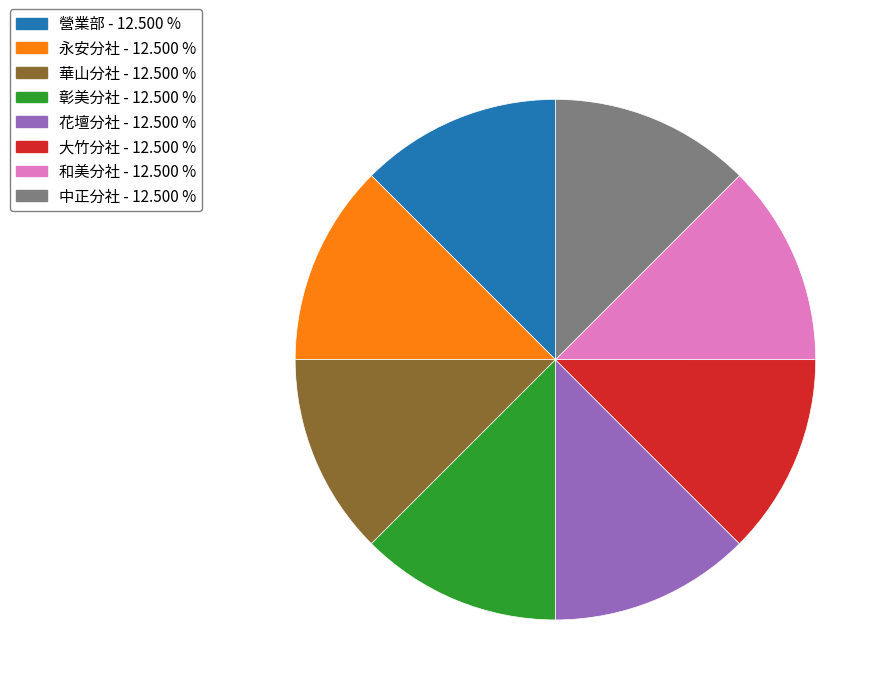

How many segments does this pie chart have?

8